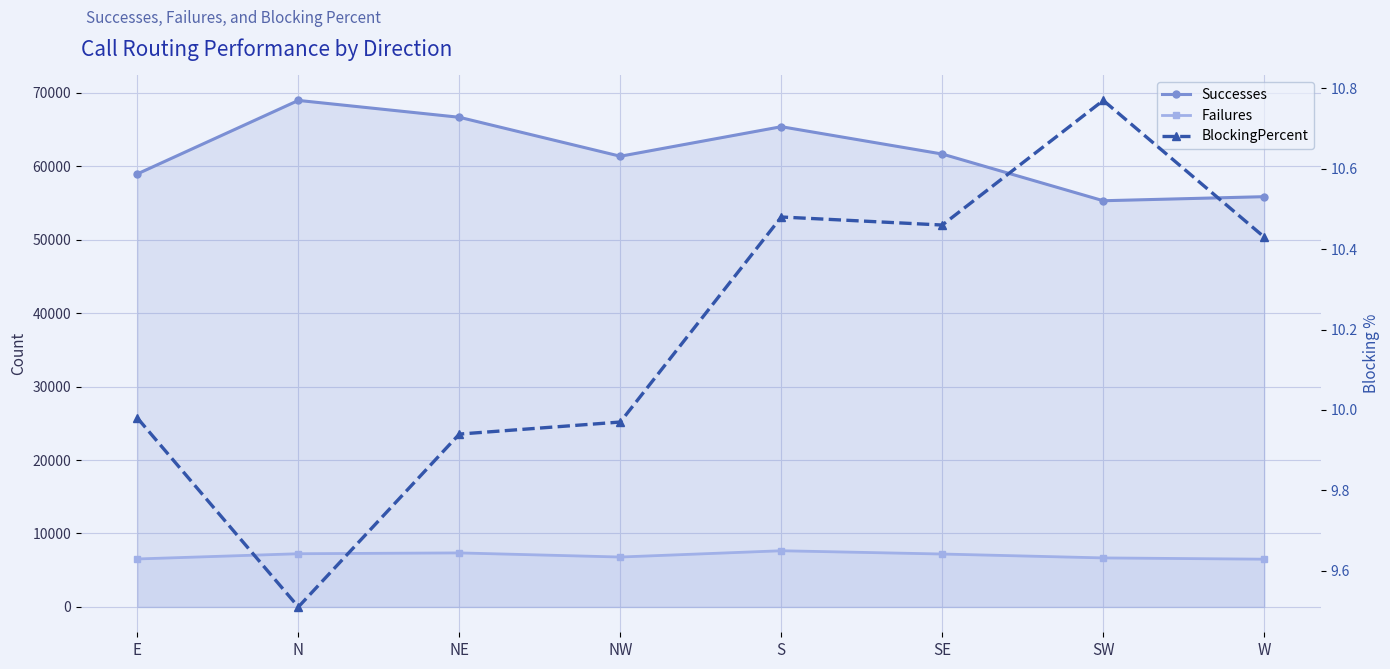

What are all the series names shown in the legend?

Successes, Failures, BlockingPercent